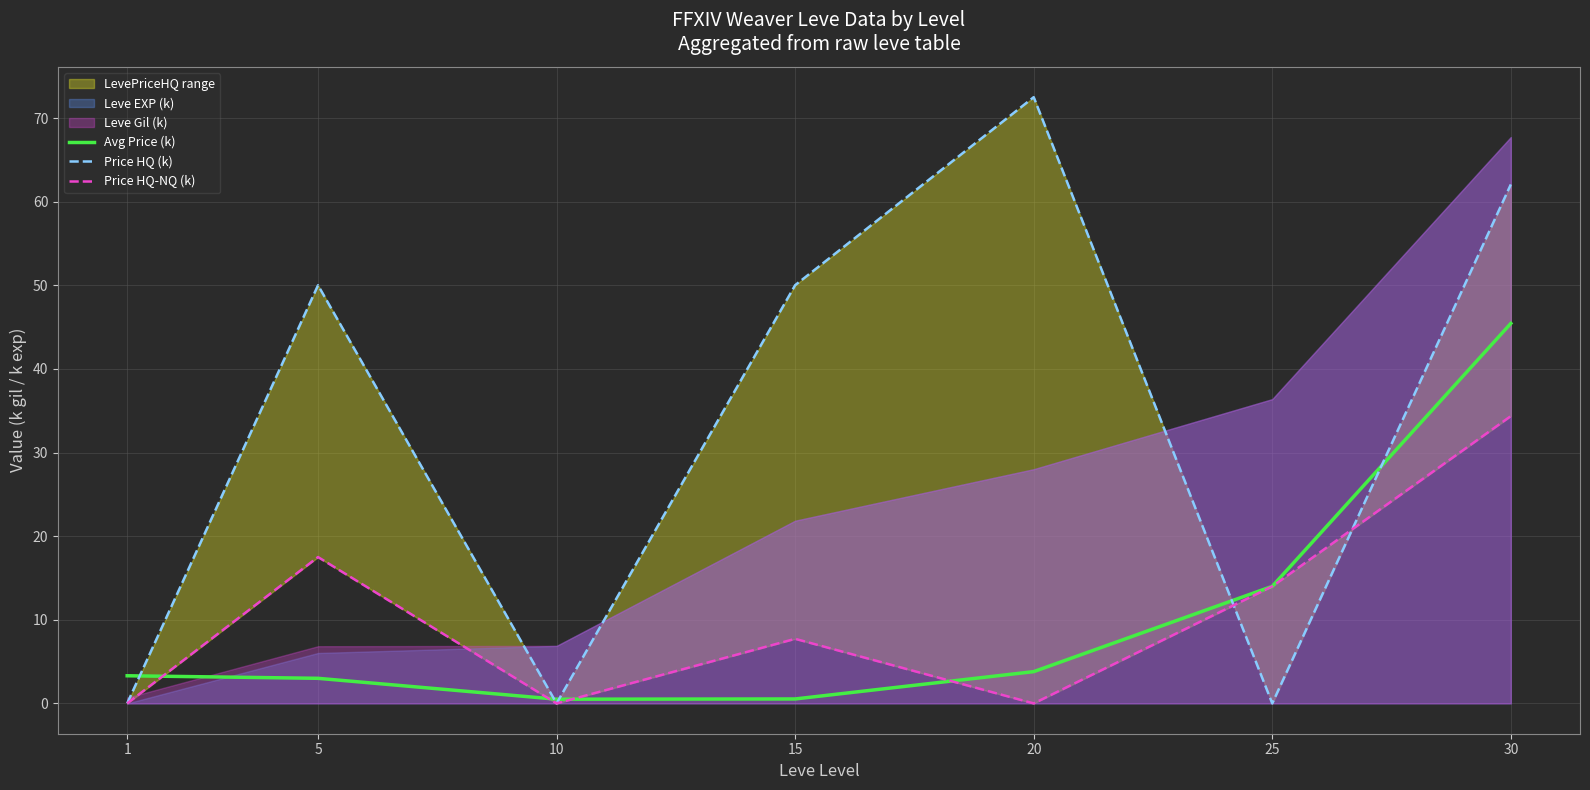

What is the difference between the highest and lowest values at 25?

14.0